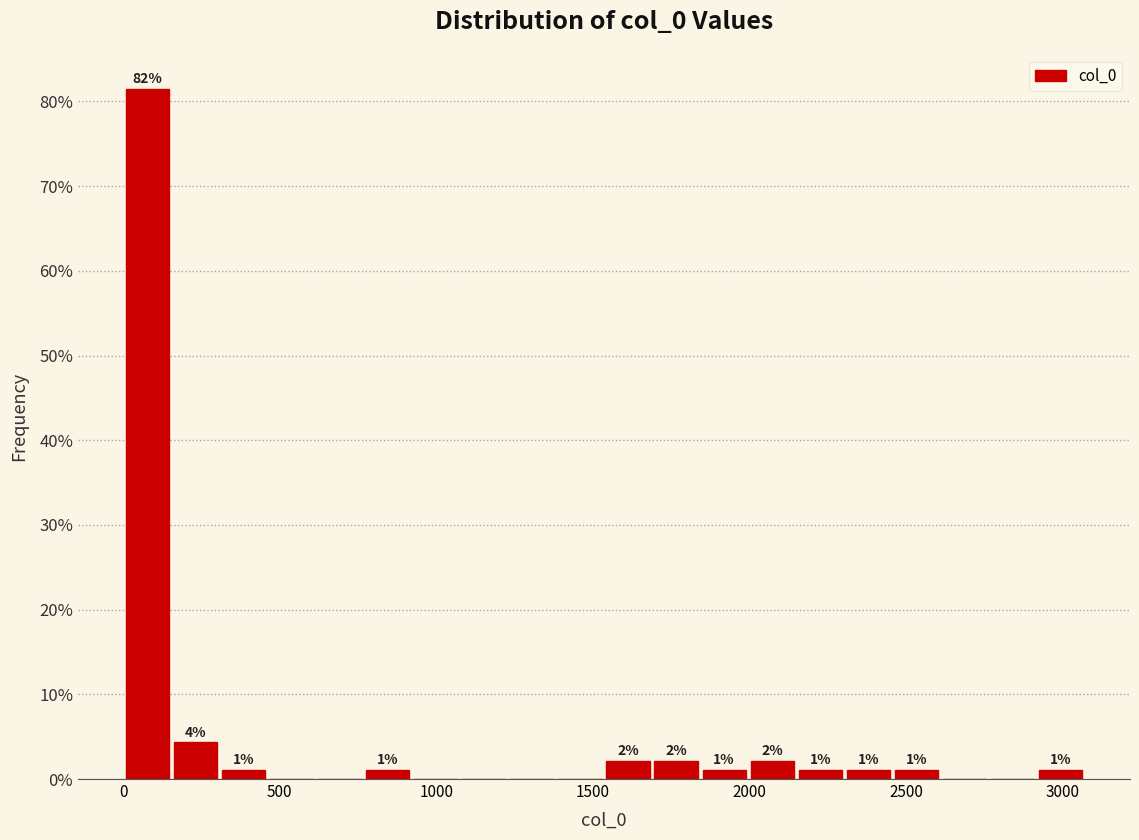

Around what value on the x-axis is the tallest bar? Give the approximate position of its centre, as read against the axis.

100